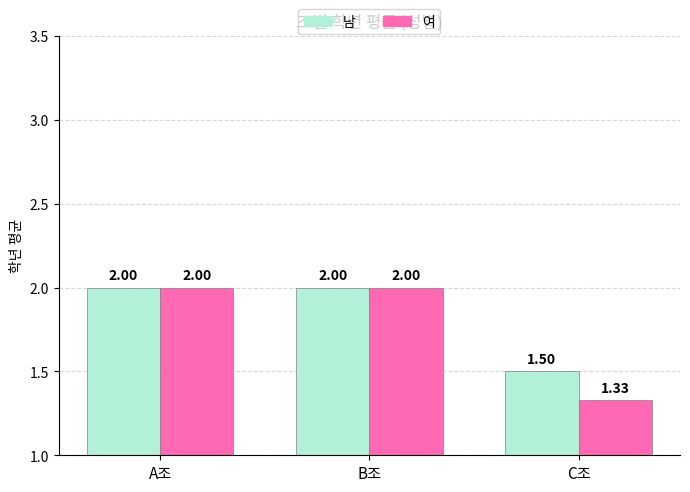

The value of 여 at C조 is 2.3. True or false?

False